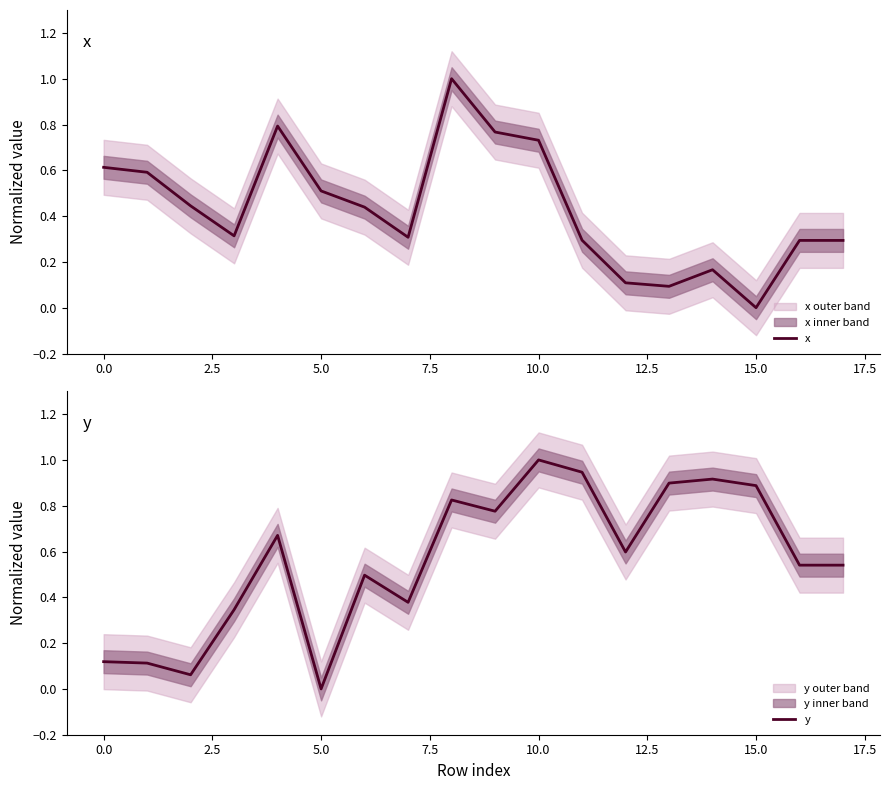

What is the highest value of the x series?

1.0